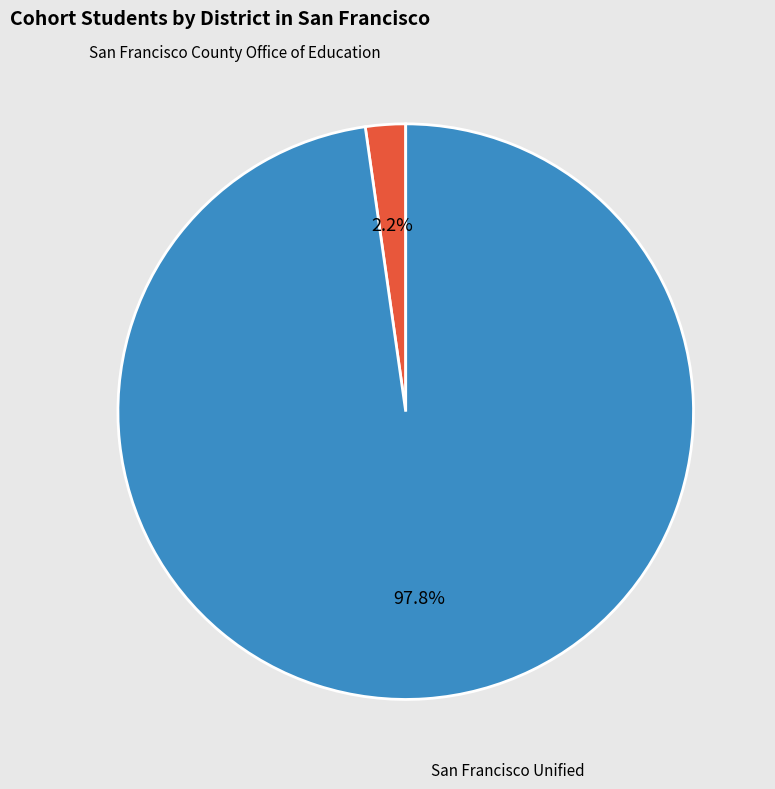

To the nearest percent, what is the difference between the largest and smallest slice percentages?

96%